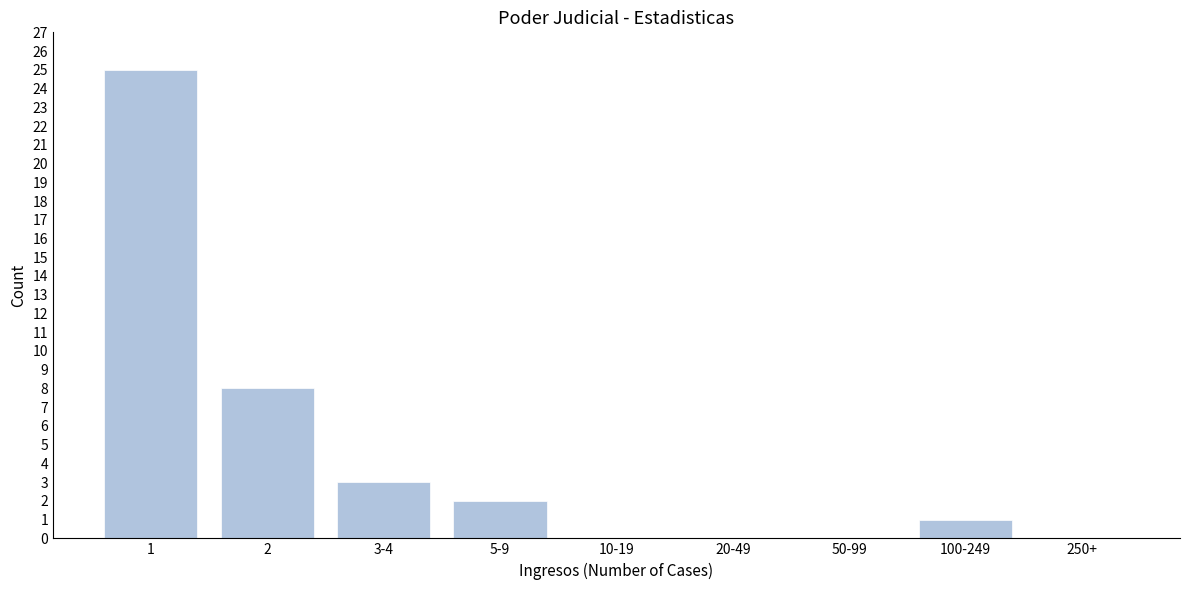

Reading left to right, what are all the values shown in this chart?

1=25	2=8	3-4=3	5-9=2	10-19=0	20-49=0	50-99=0	100-249=1	250+=0